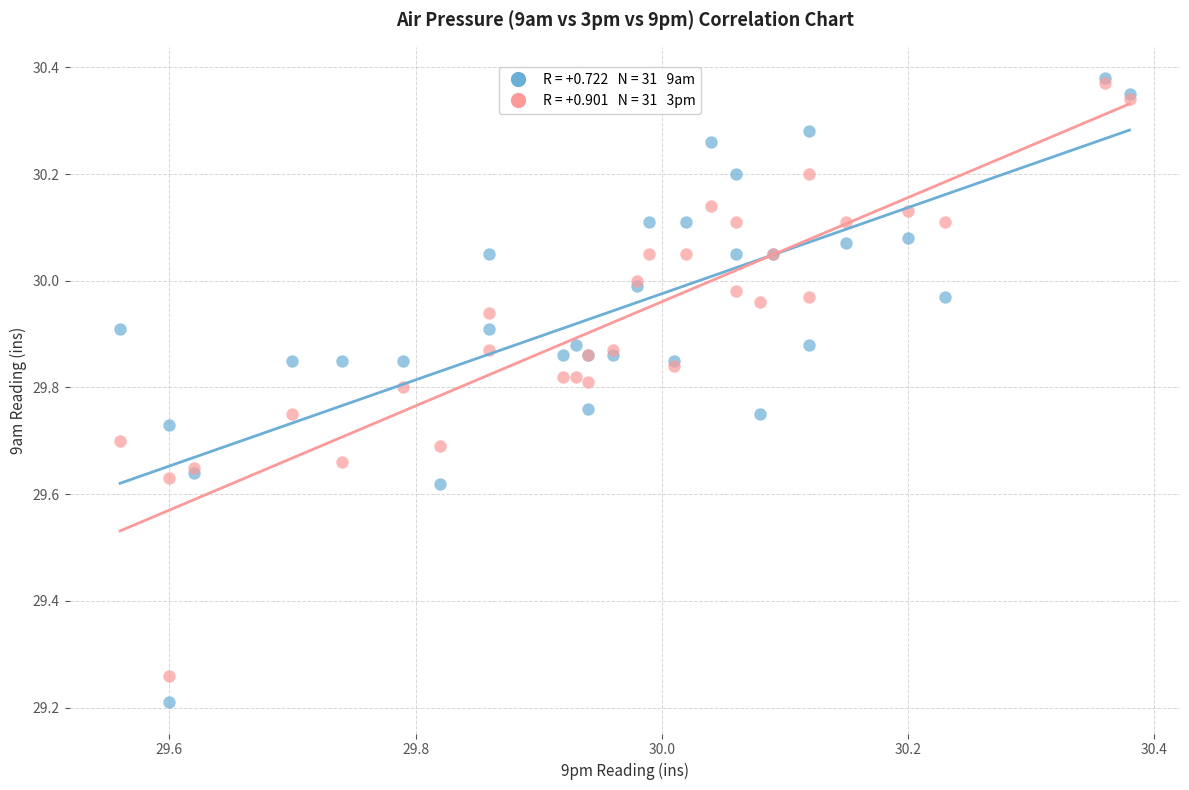

Across all series, what Y value is closest to 29?

29.2